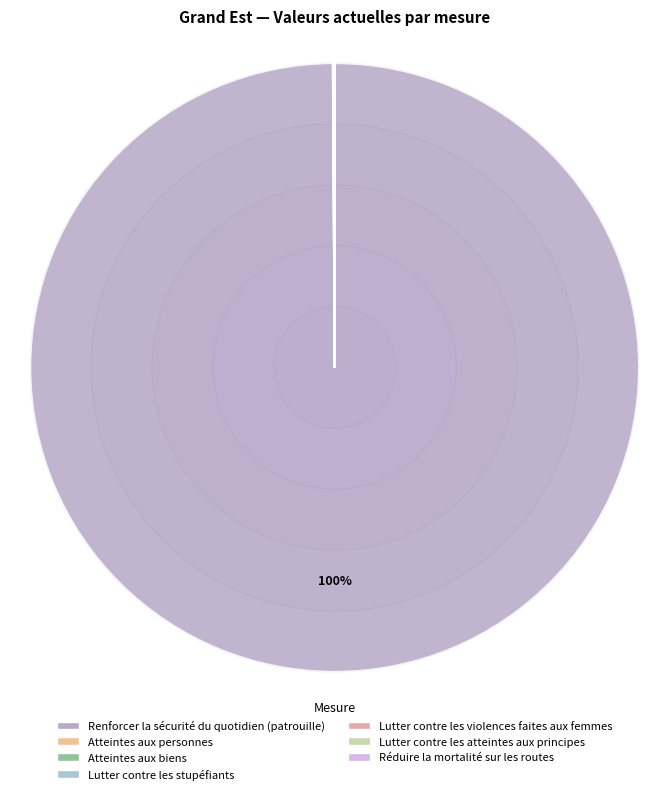

Is it true that Atteintes aux personnes is 0% of the pie?

True